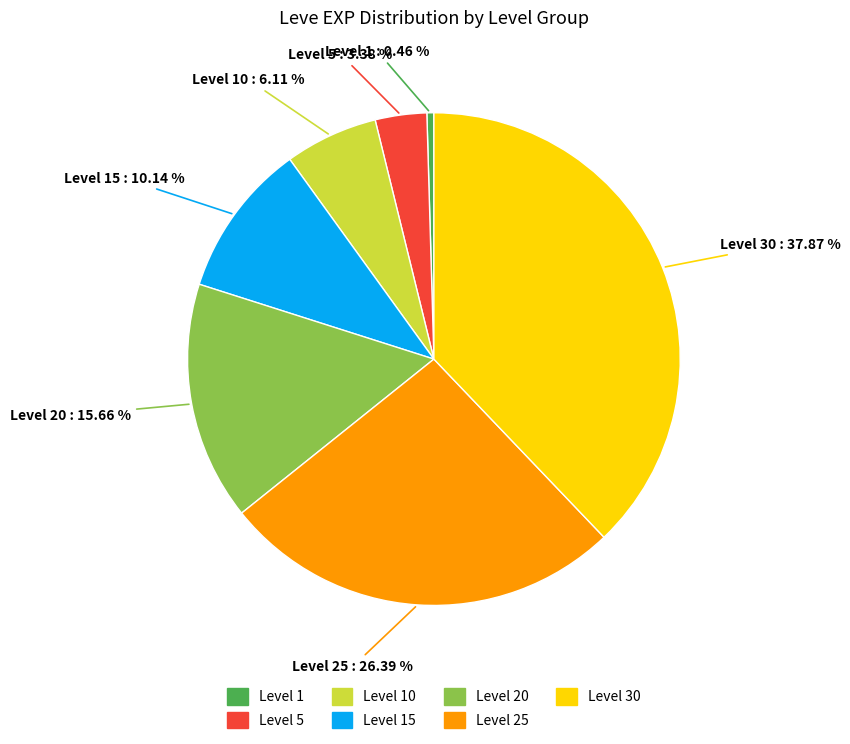

Does any single category account for the majority?

No